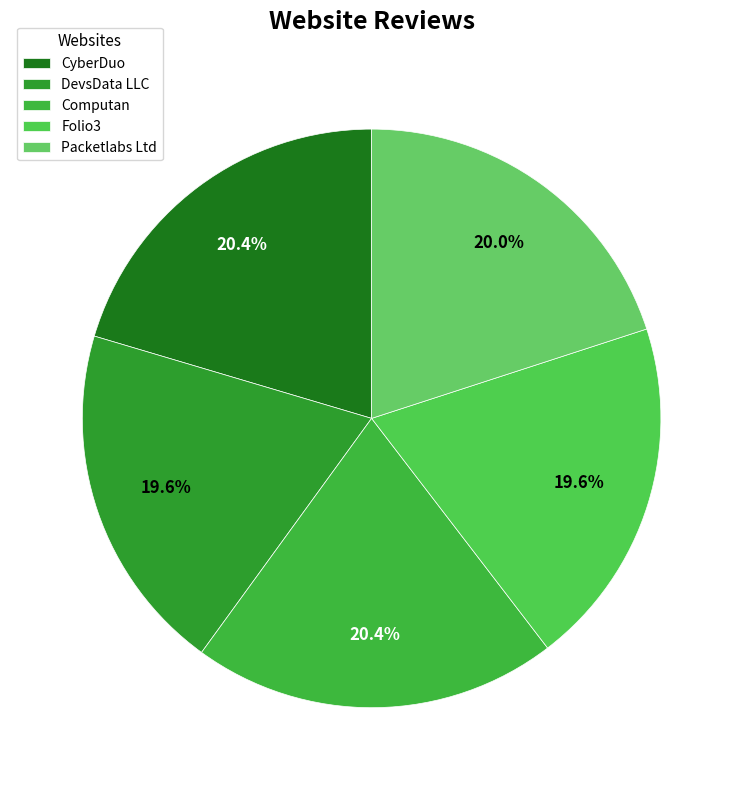

Does DevsData LLC account for over 50% of the chart?

No